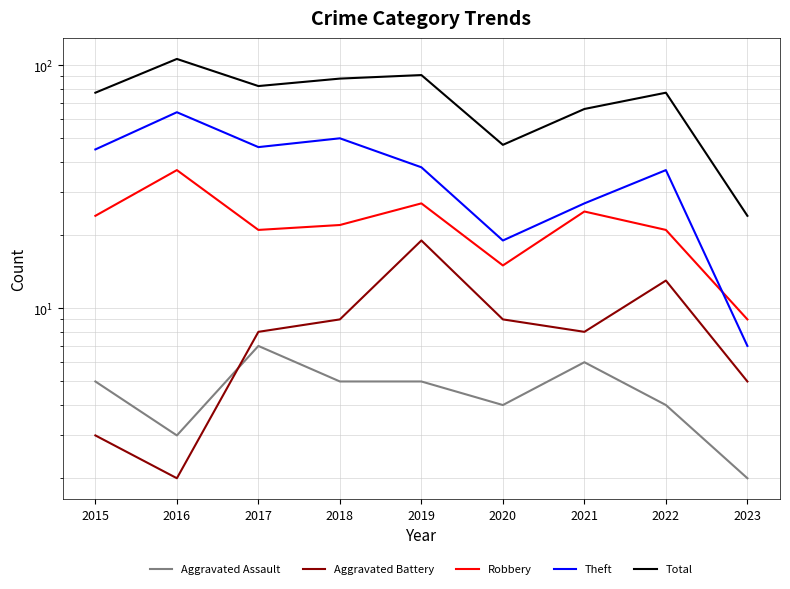

Which category has the lowest value across all series?

2023